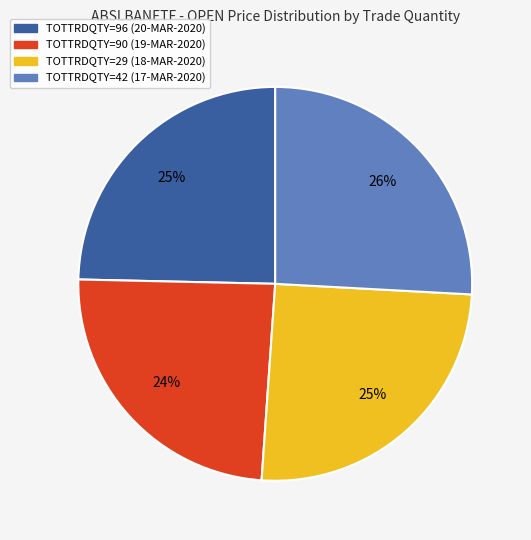

To the nearest percent, what is the difference between the largest and smallest slice percentages?

2%